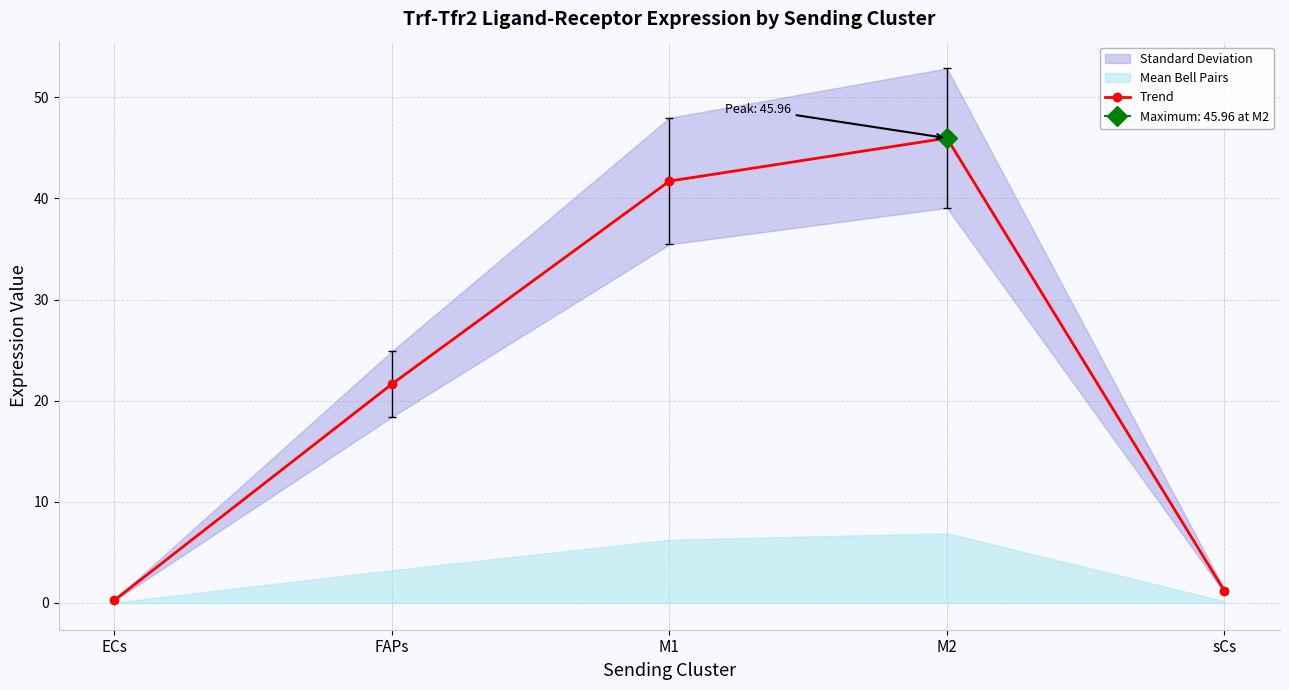

Reading left to right, extract all data points from this chart.

0.3	21.6	41.7	46.0	1.2